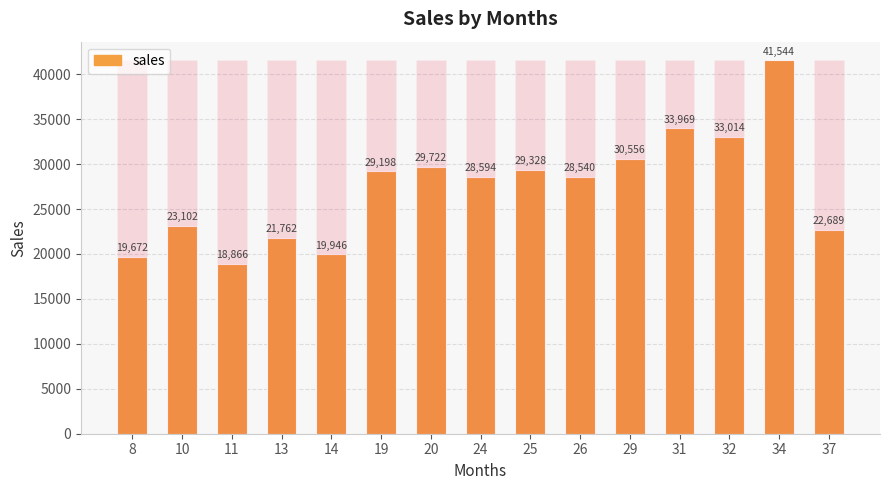

Is it true that the value at 34 is 57581.0?

False